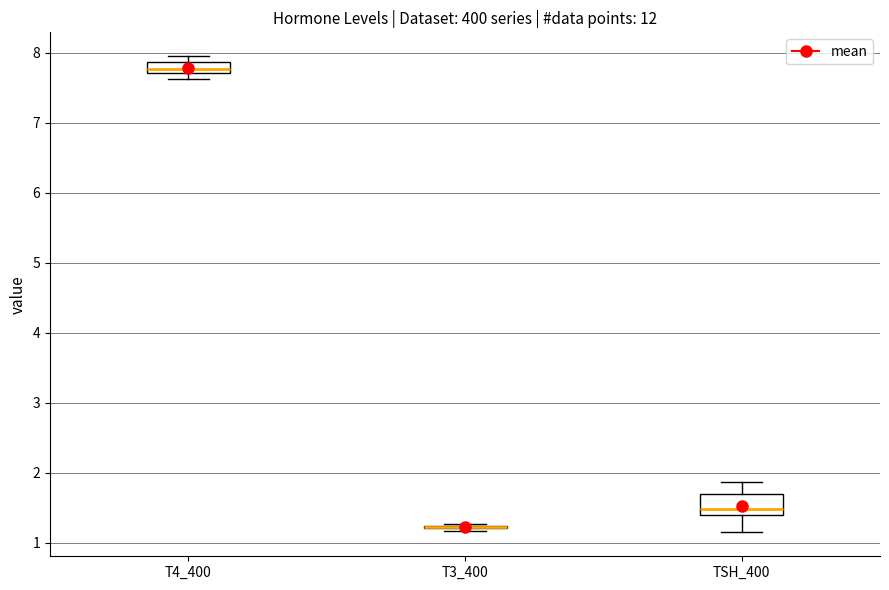

Reading left to right, transcribe this box plot: for each box, give where its median line is, the range the box spans, and where its two whiskers end, as read against the y-axis. The values are not printed on the chart, so give them approximately, as read against the axis.

T4_400: median 7.8, box 7.7 to 7.9, whiskers 7.6 to 7.9 (above the box's upper edge)
T3_400: box collapsed to a line at 1.2, whiskers 1.2 to 1.3
TSH_400: median 1.5, box 1.4 to 1.7, whiskers 1.1 to 1.9